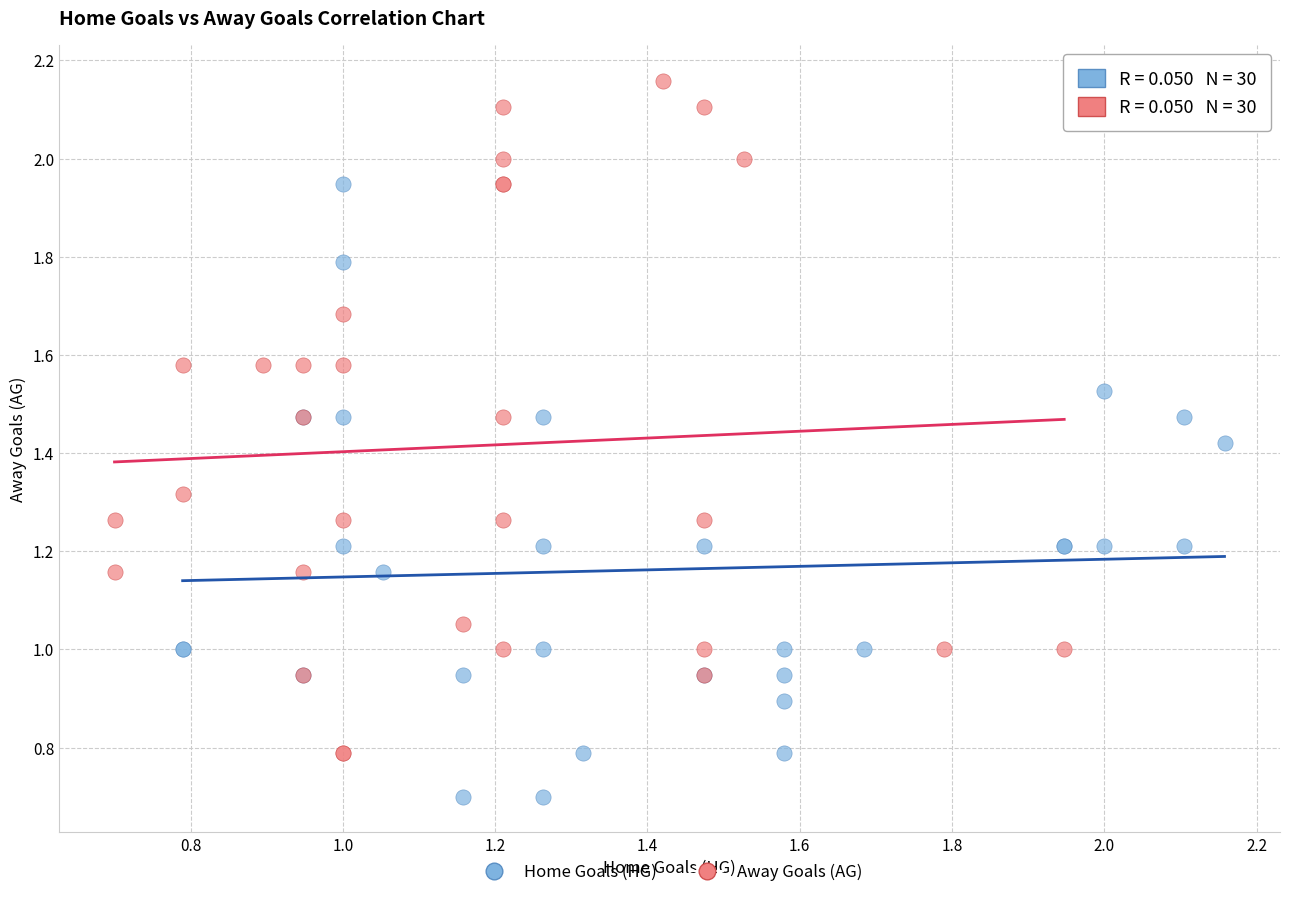

What are all the series names shown in the legend?

Home Goals (HG), Away Goals (AG)